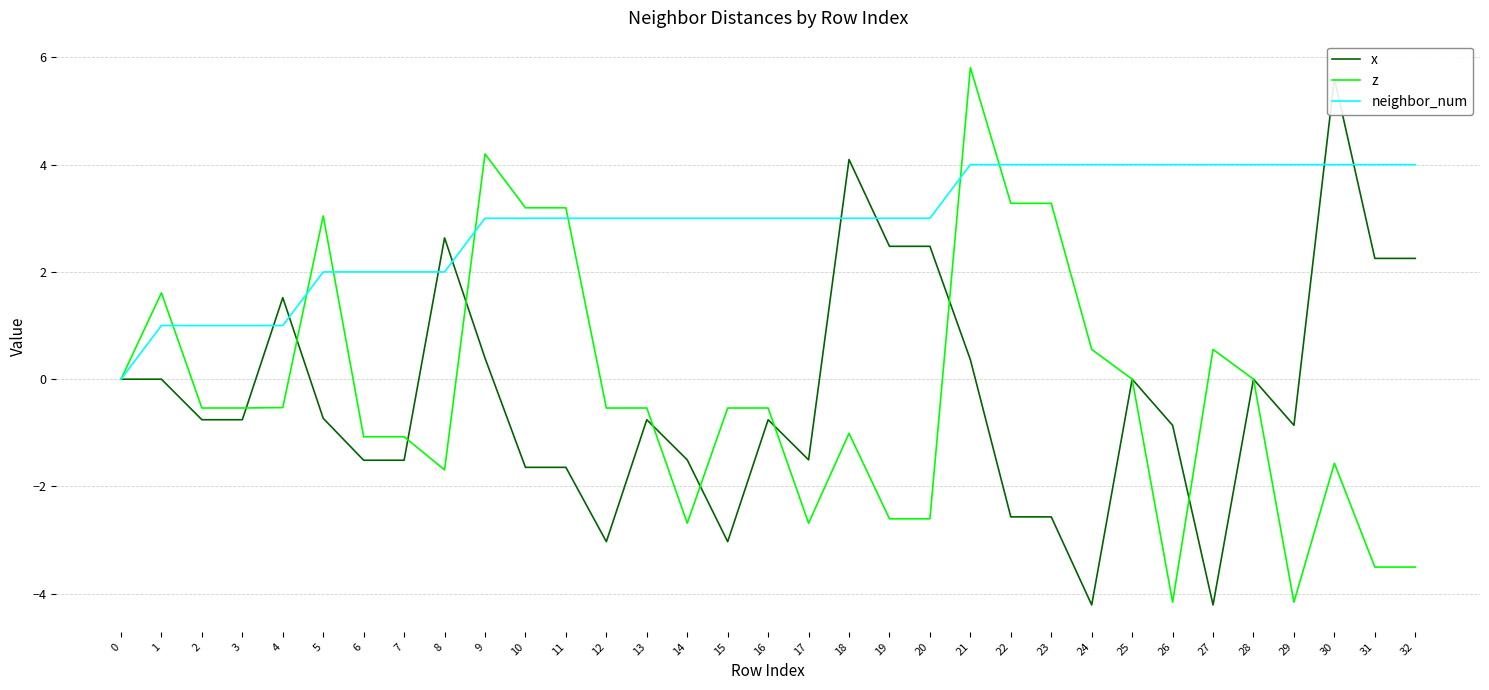

The value of neighbor_num at 7 is 2.0. True or false?

True